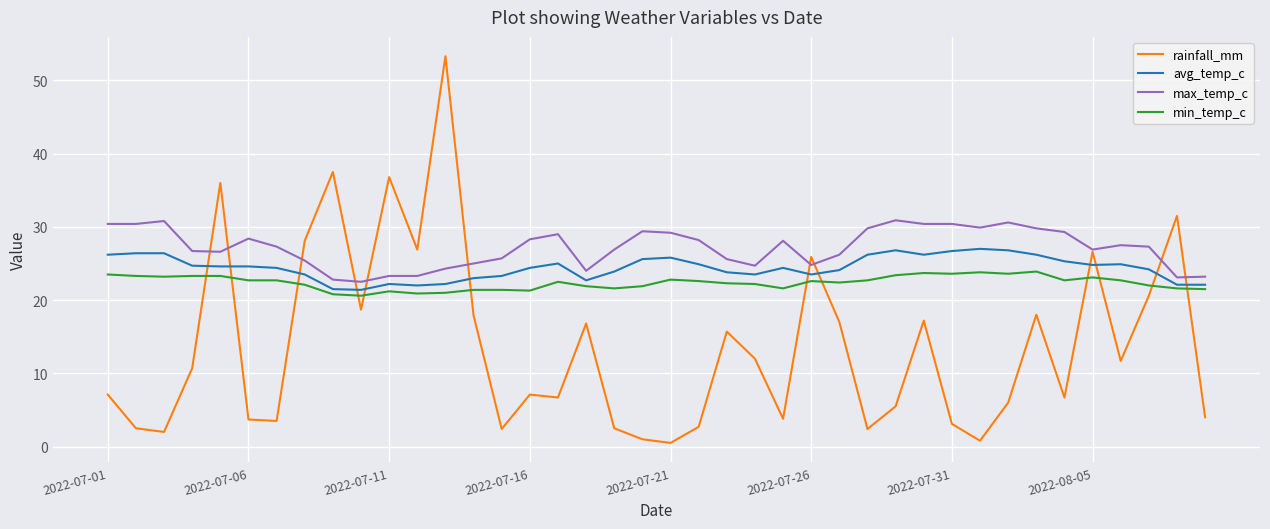

What is the minimum value shown in the chart?

0.5